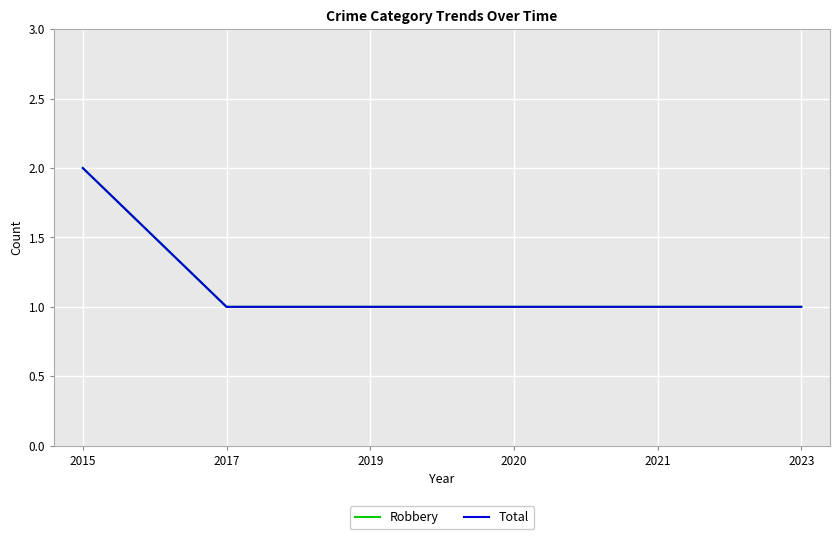

True or false: Robbery and Total intersect in this chart.

False